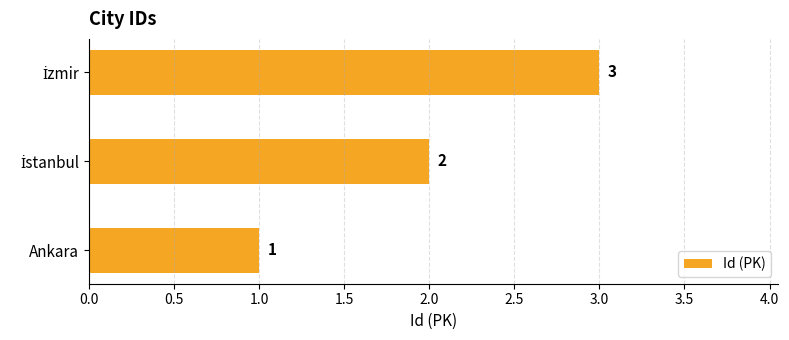

Is it true that the value at Ankara is 1?

True